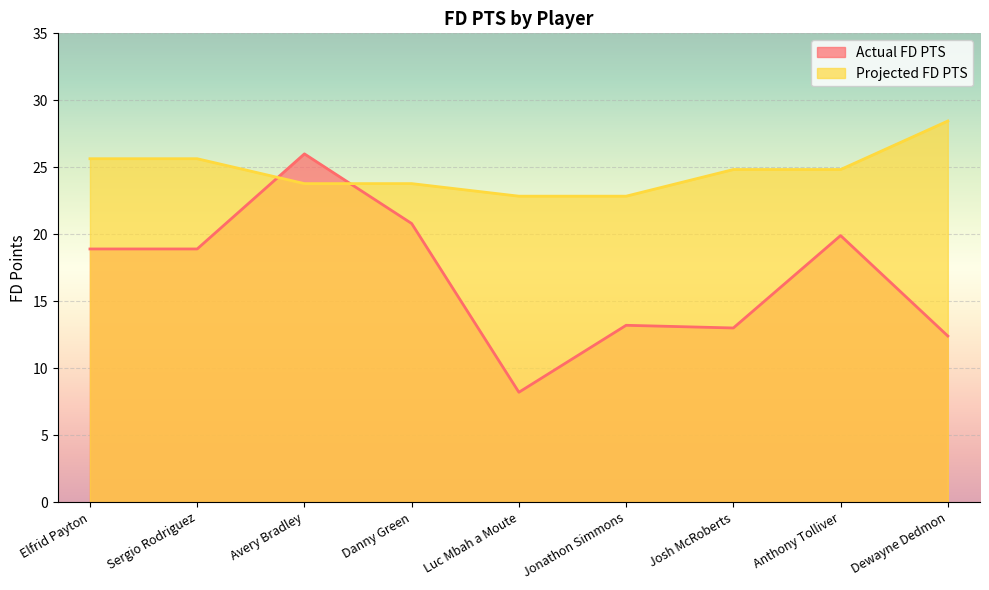

Reading left to right, list all the values displayed in this chart.

Actual FD PTS: 18.9	18.9	26.0	20.8	8.2	13.2	13.0	19.9	12.4
Projected FD PTS: 25.6	25.6	23.8	23.8	22.8	22.8	24.8	24.8	28.5